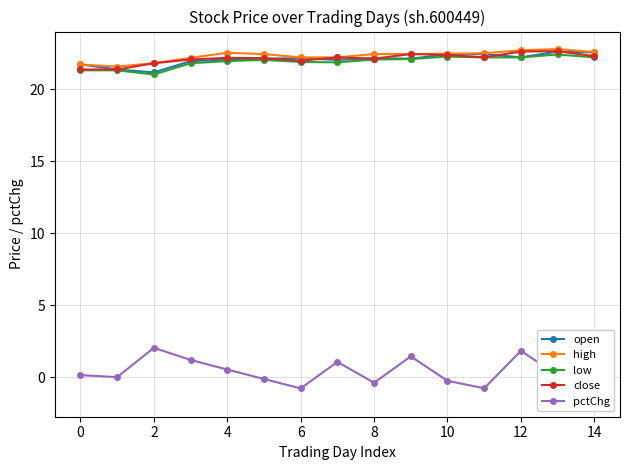

Is it true that high equals 22.2 at 6?

True